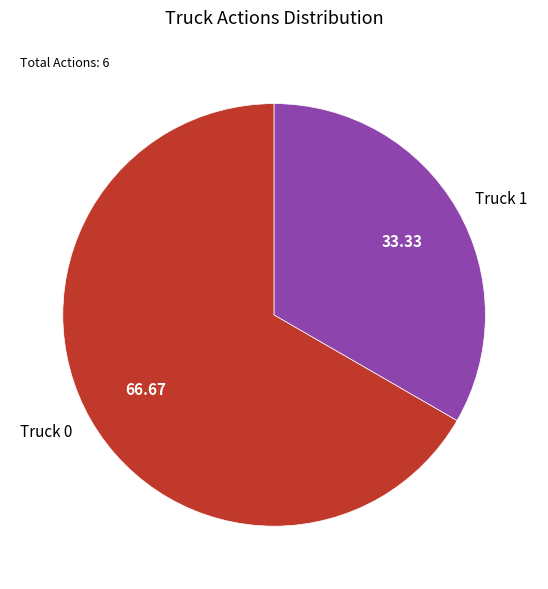

Rank the categories by value from highest to lowest.

Truck 0, Truck 1